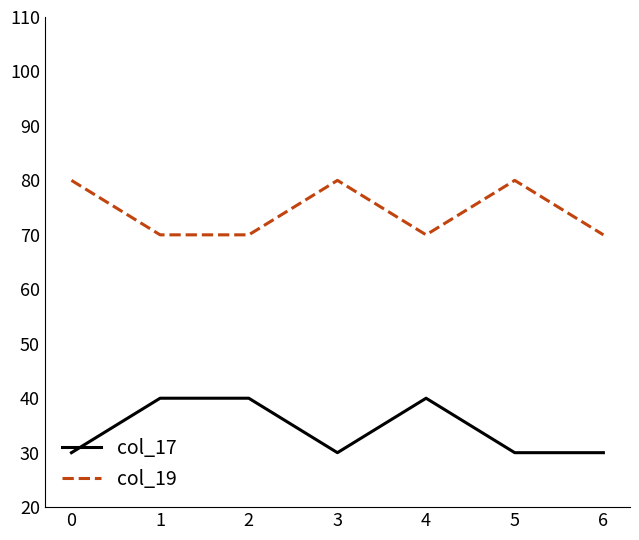

The value of col_17 at 4 is 55. True or false?

False